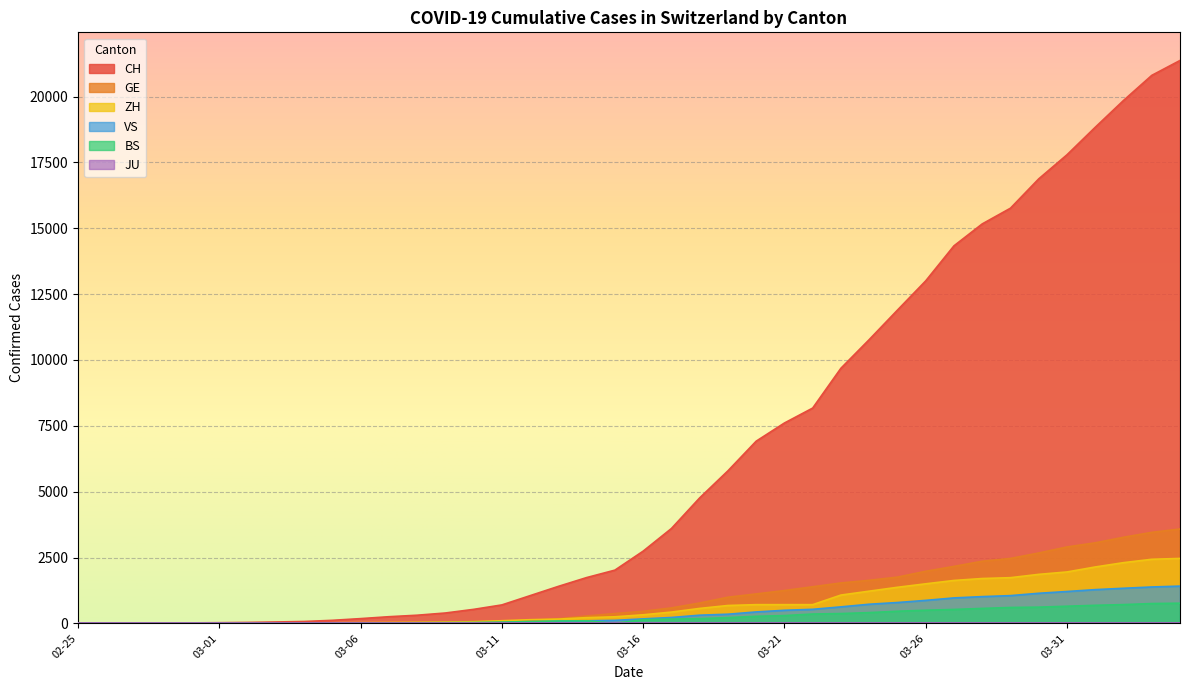

True or false: ZH and VS cross at least once.

False